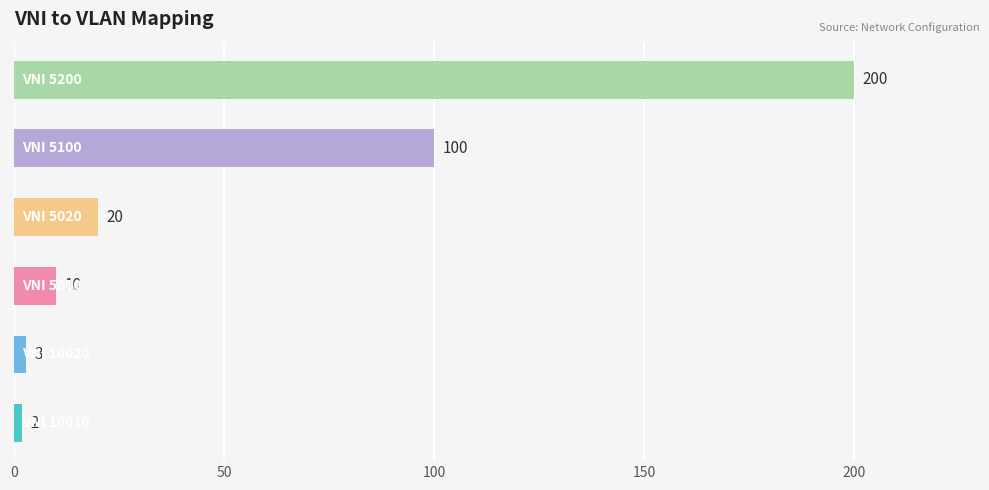

What is the difference between the maximum and second lowest values?

197